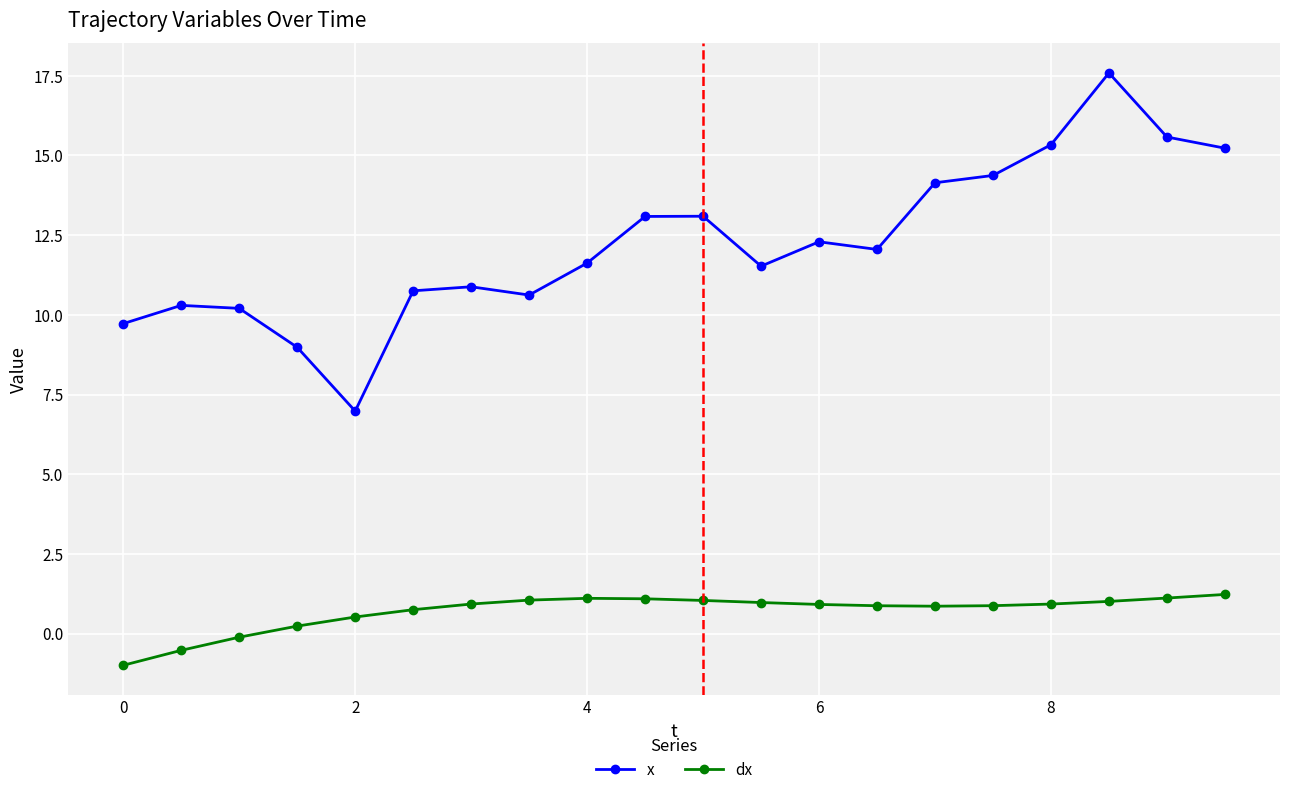

Which series has the largest range (max minus min)?

x